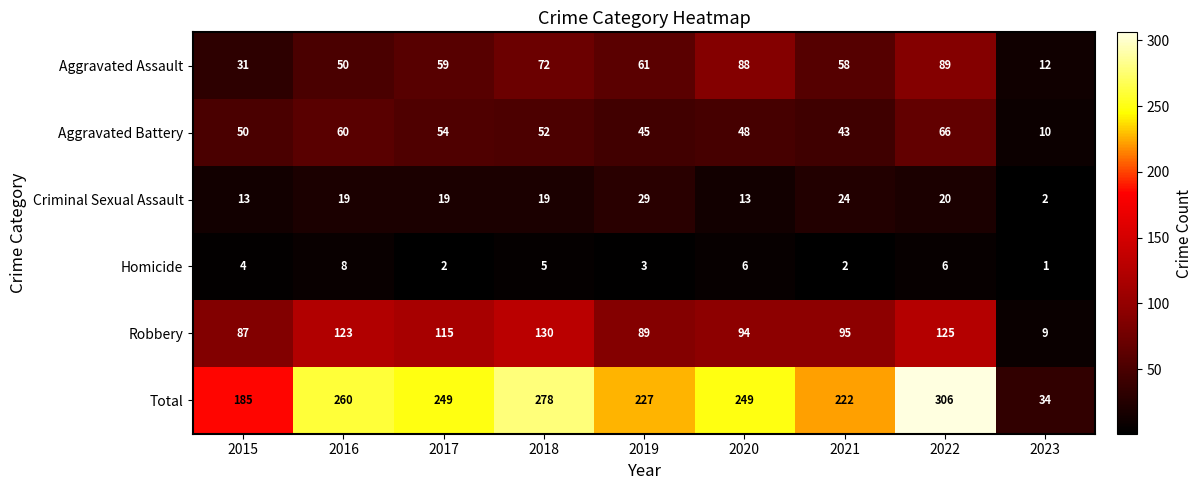

Count the number of data series in this chart.

6